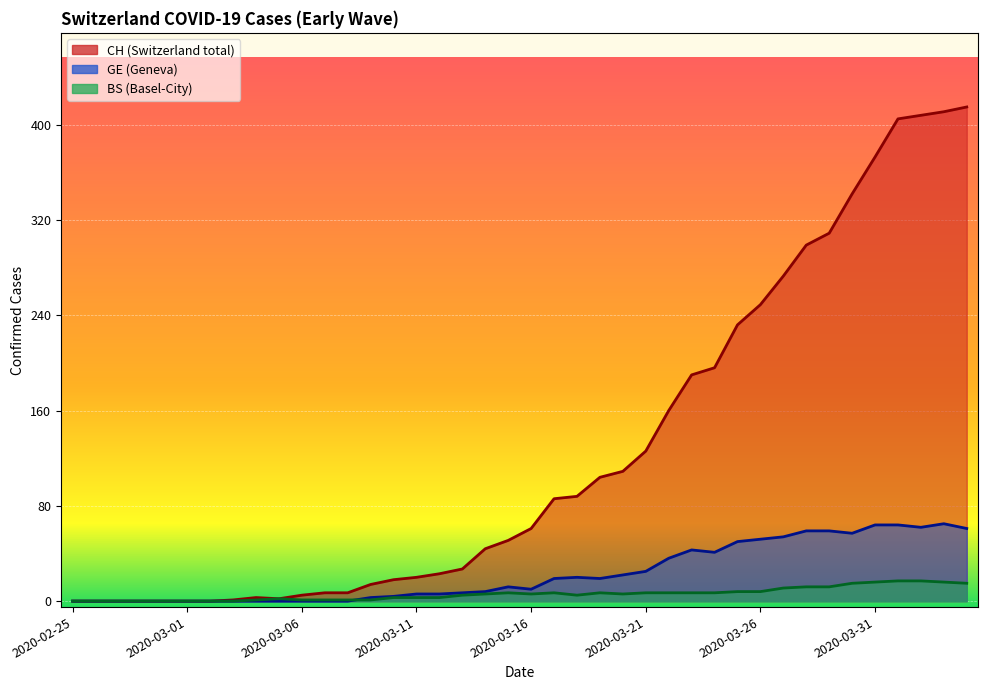

How many interior local peaks does the BS series have?

4